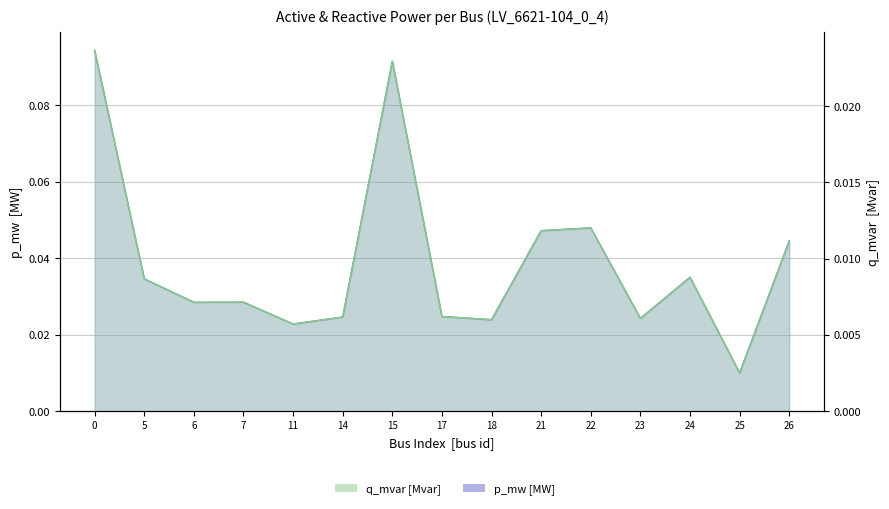

The q_mvar [Mvar] series shows 0.0 at 18. True or false?

False